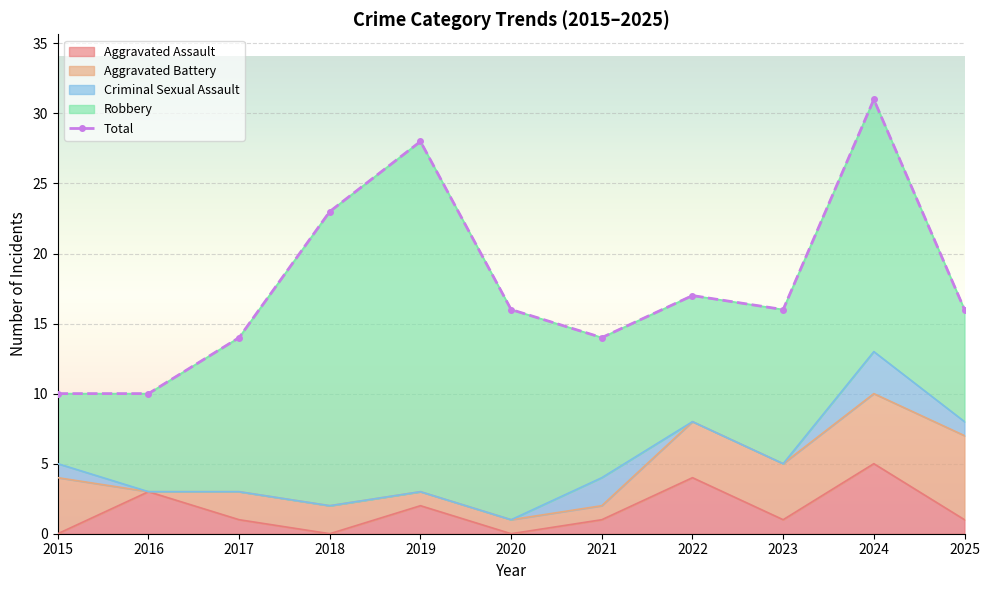

List the labels in order of value, smallest first.

2015, 2016, 2017, 2021, 2020, 2023, 2025, 2022, 2018, 2019, 2024